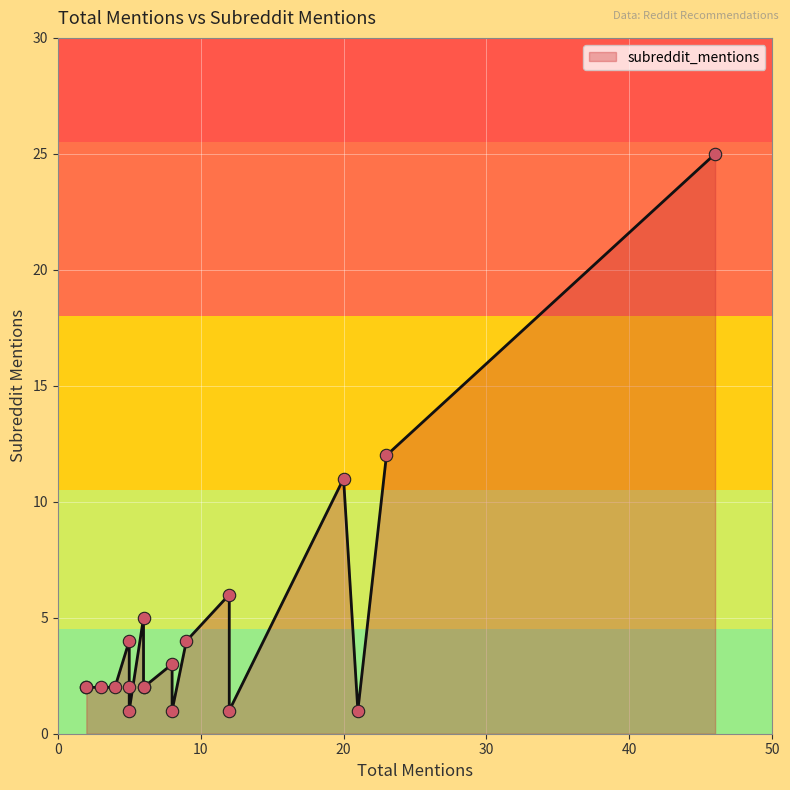

Between 5 and 3, which is larger?

3